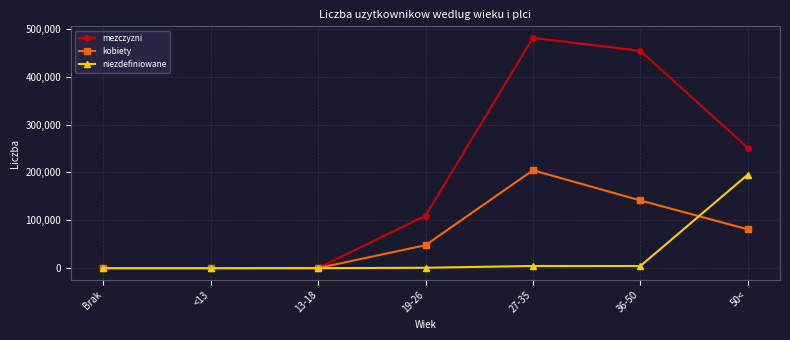

True or false: kobiety and niezdefiniowane cross at least once.

True